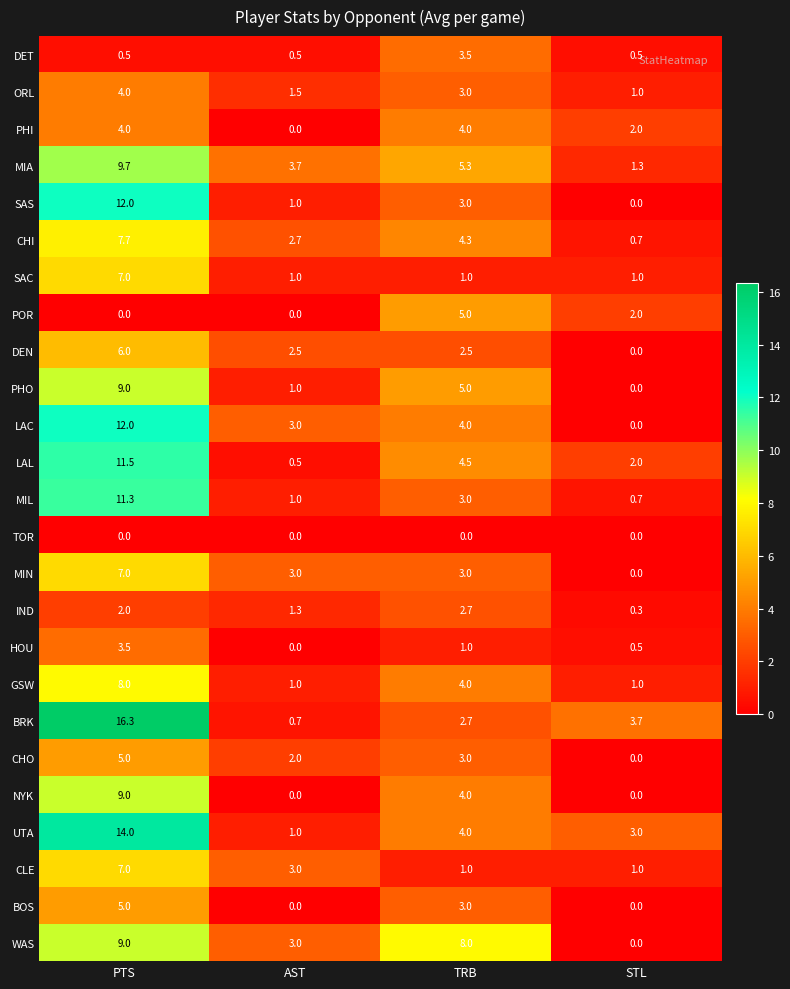

Which series has the largest total across all categories?

BRK